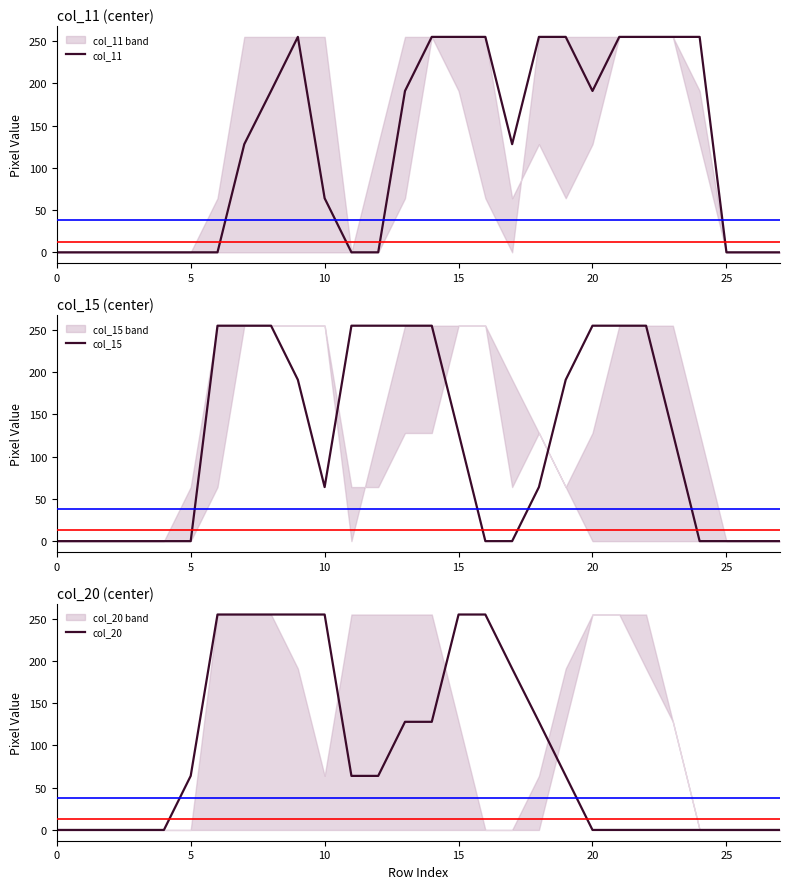

How many series are shown in this chart?

3